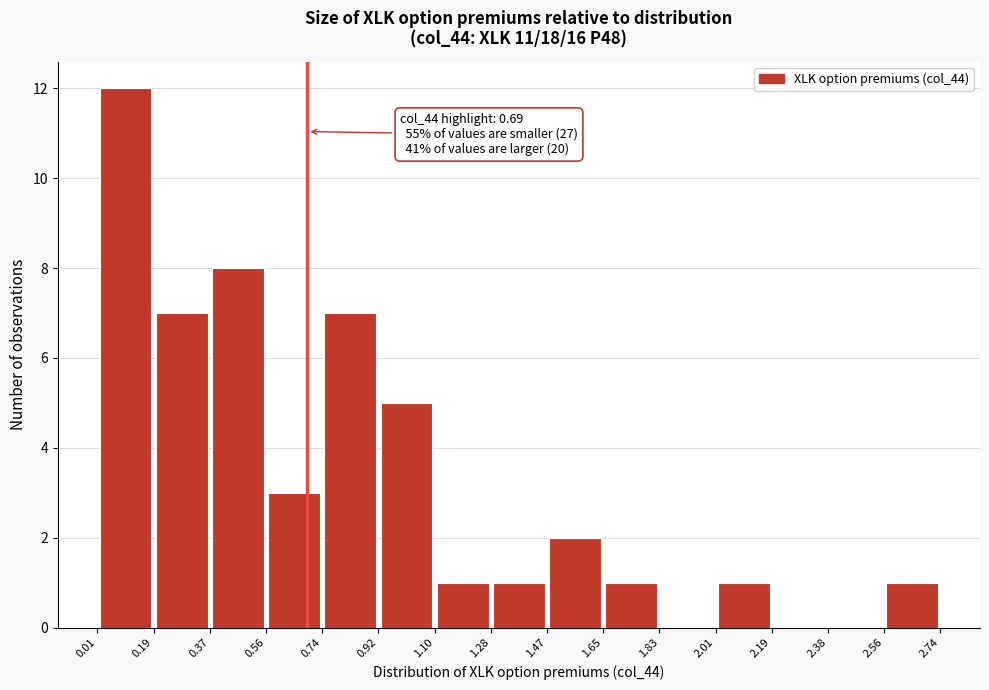

Which range on the x-axis has the tallest bar?

0.01 to 0.19